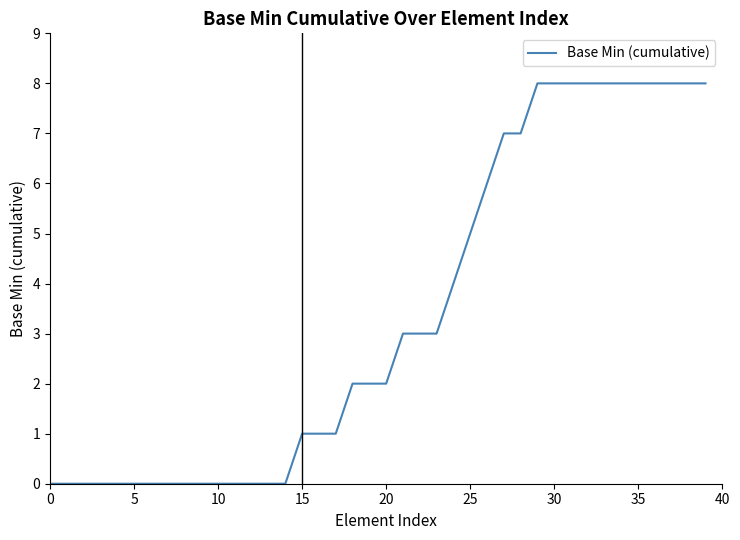

What is the maximum value shown in the chart?

8